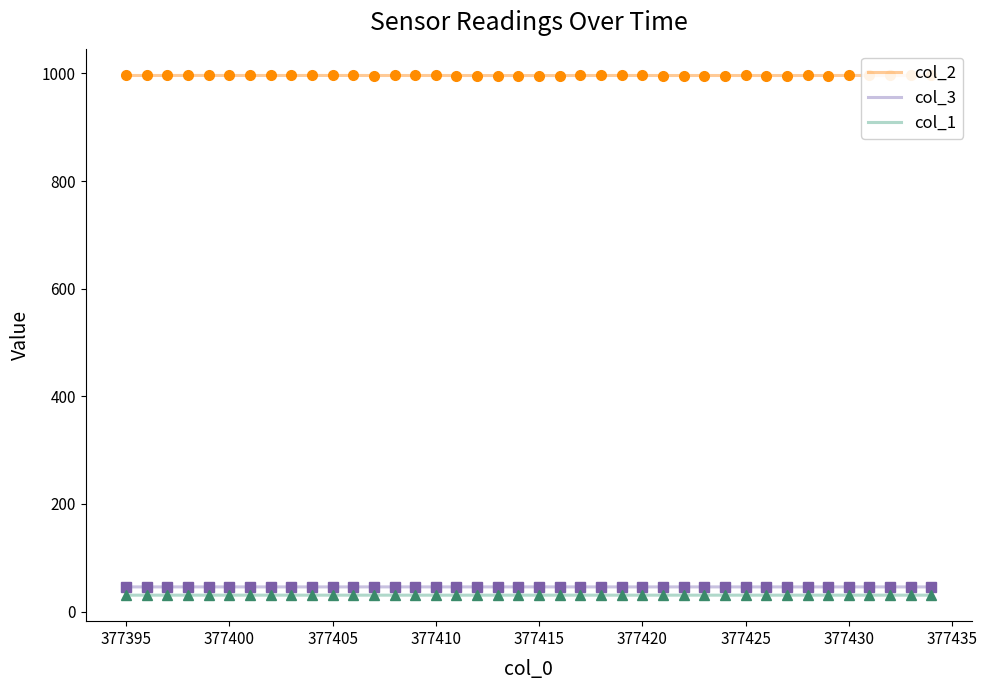

True or false: col_3 and col_2 cross at least once.

False